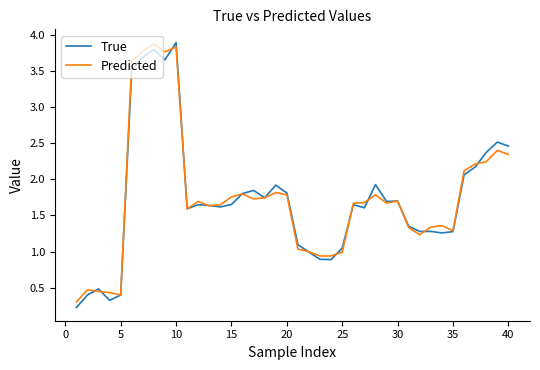

Which series has the widest spread of values?

True